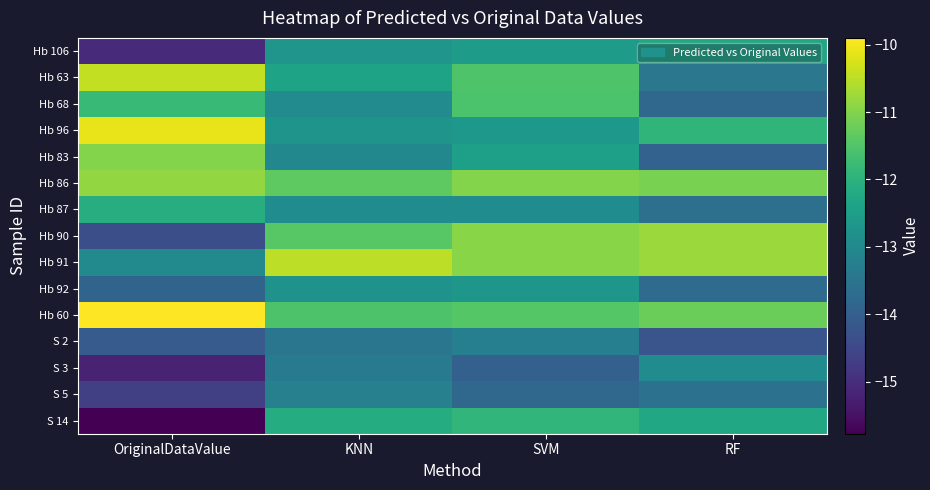

Which series has the largest total across all categories?

Hb 60